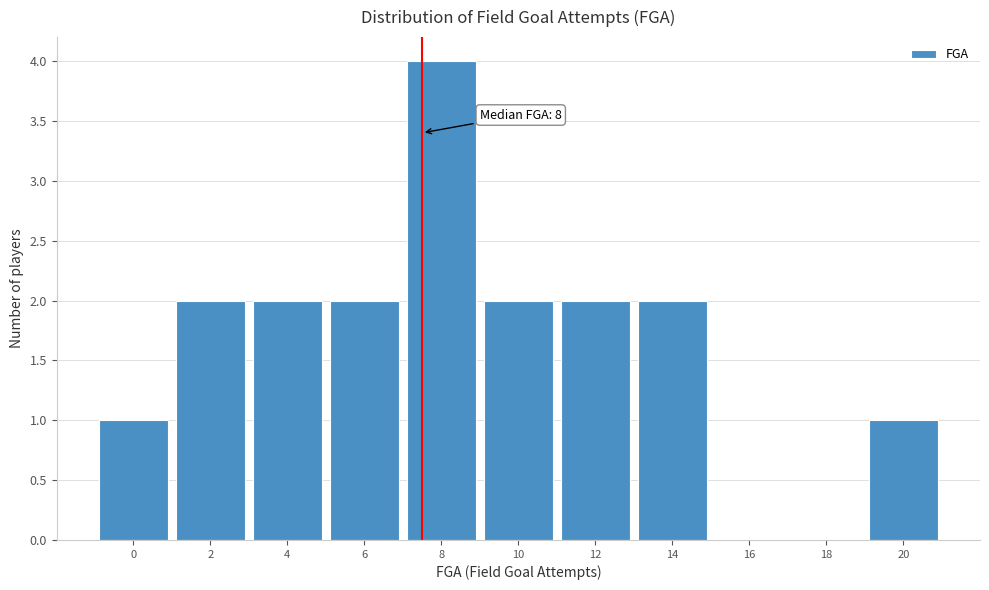

Reading right to left, extract all data points from this chart.

20=1	18=0	16=0	14=2	12=2	10=2	8=4	6=2	4=2	2=2	0=1